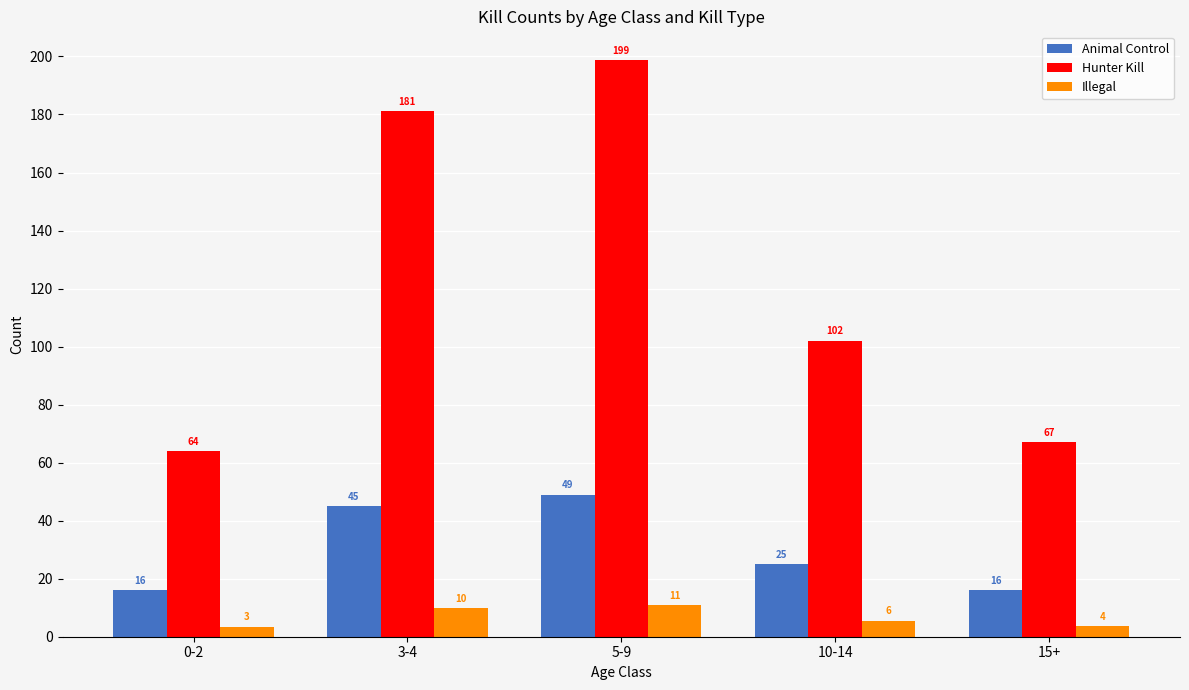

What is the label of the 5th bar from the right?

0-2